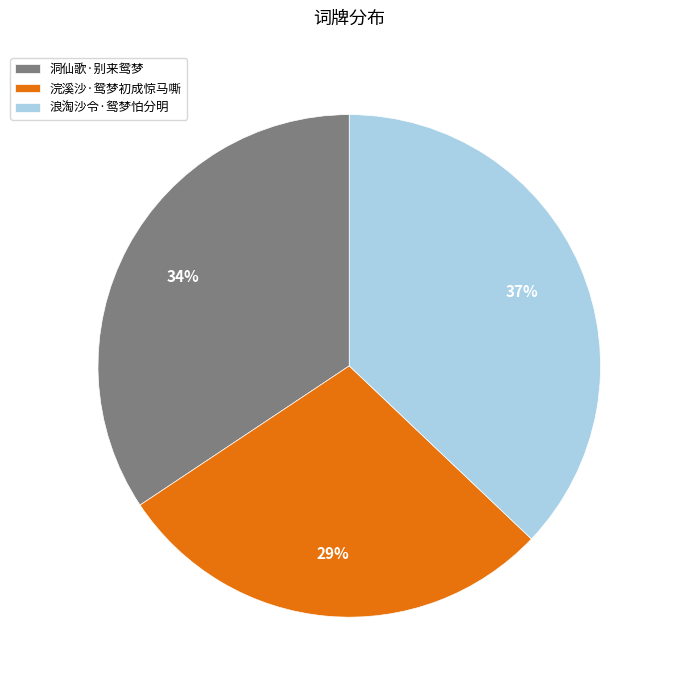

How many slices are in this pie chart?

3